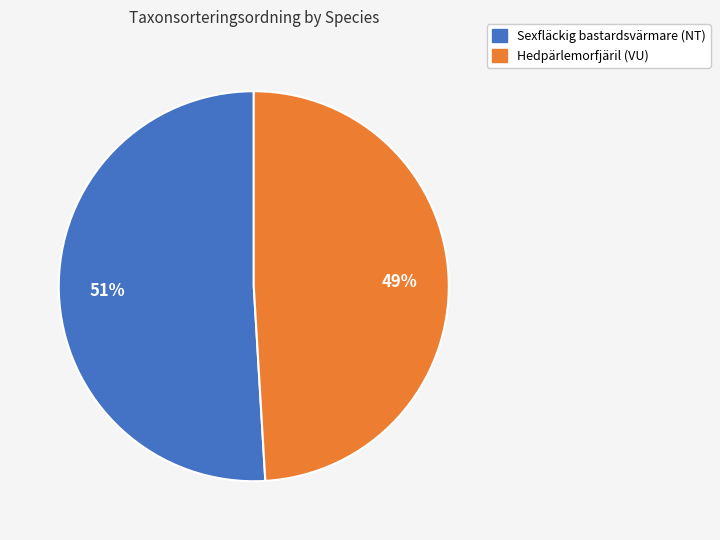

Does Hedpärlemorfjäril (VU) represent more than half of the total?

No